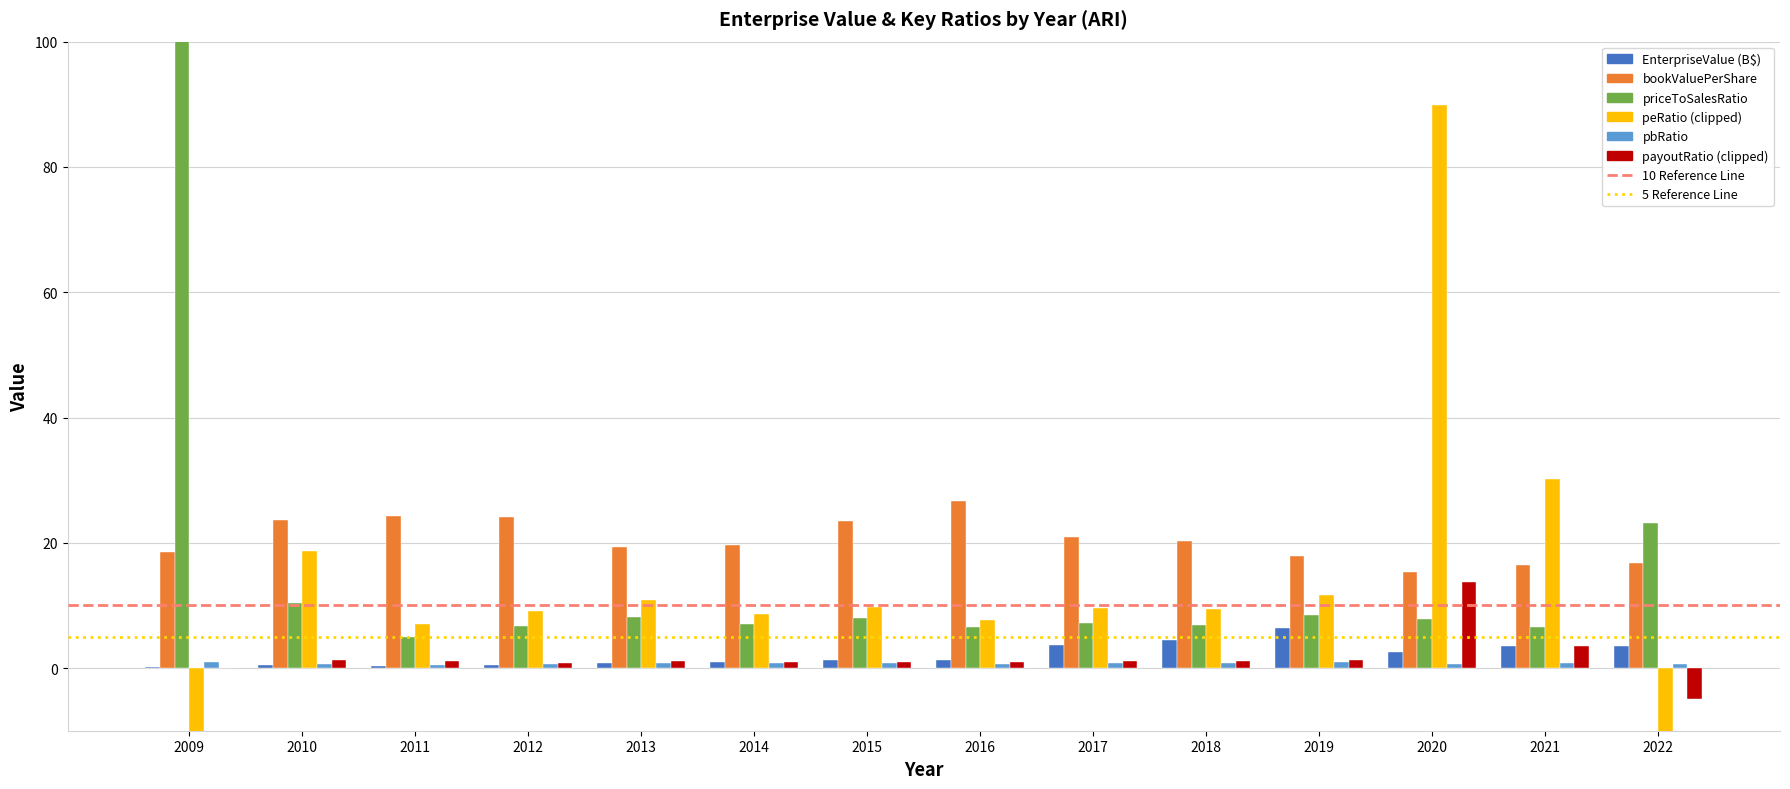

What is the value of the bookValuePerShare bar at the 6th from the left?

19.7